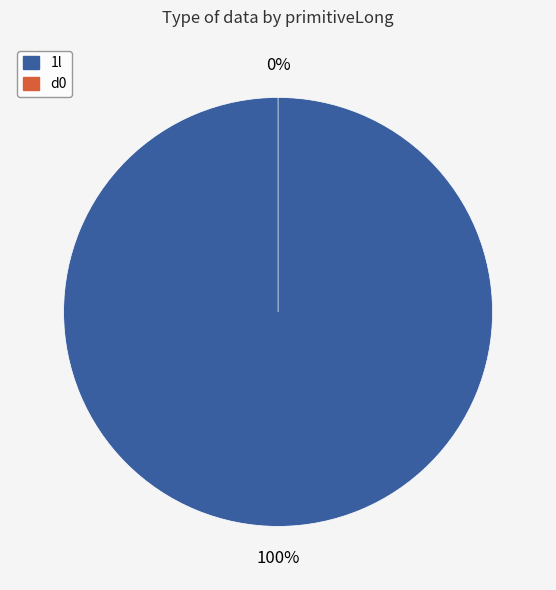

What is the largest slice in the pie chart?

1l